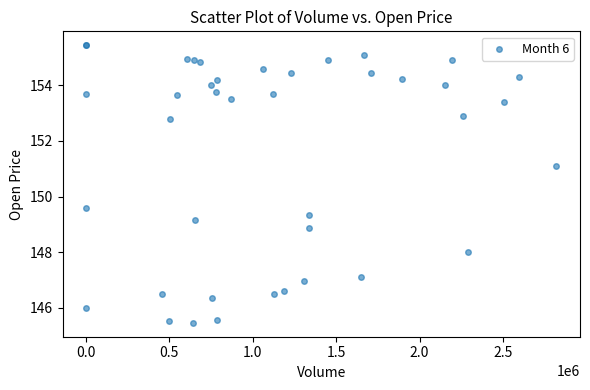

What Y value in the scatter plot is closest to 150?

149.6